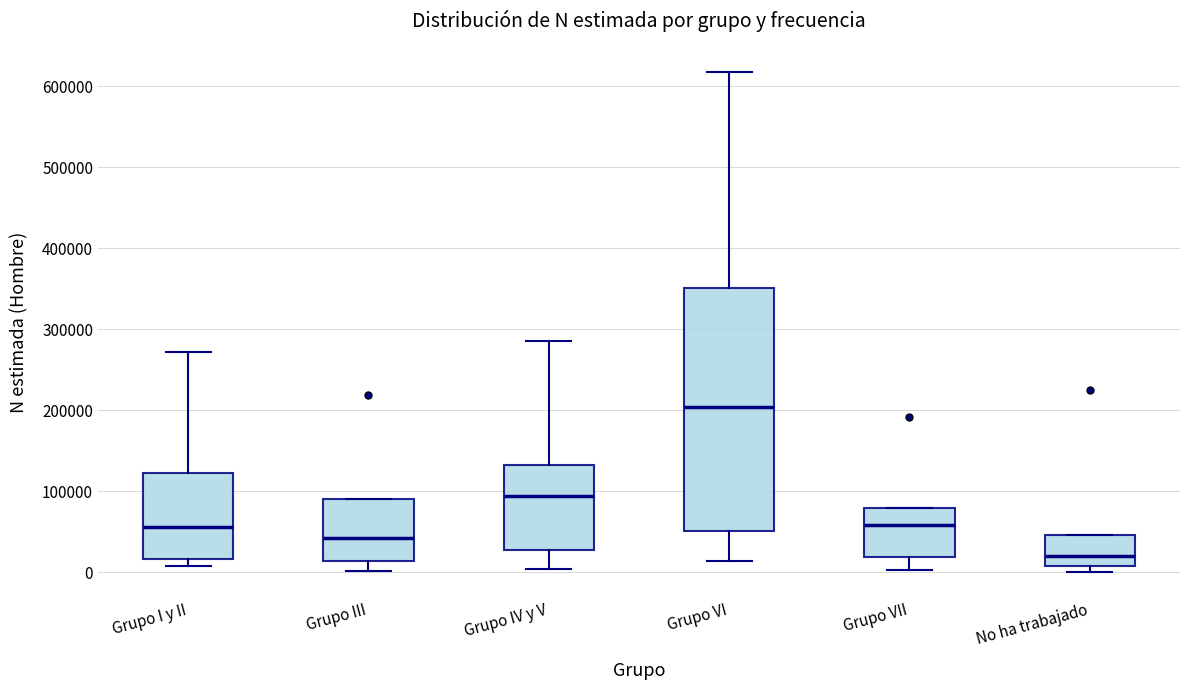

Where does the upper whisker of the box for Grupo VI end on the y-axis? The values are not printed on the chart, so give them approximately, as read against the axis.

620000